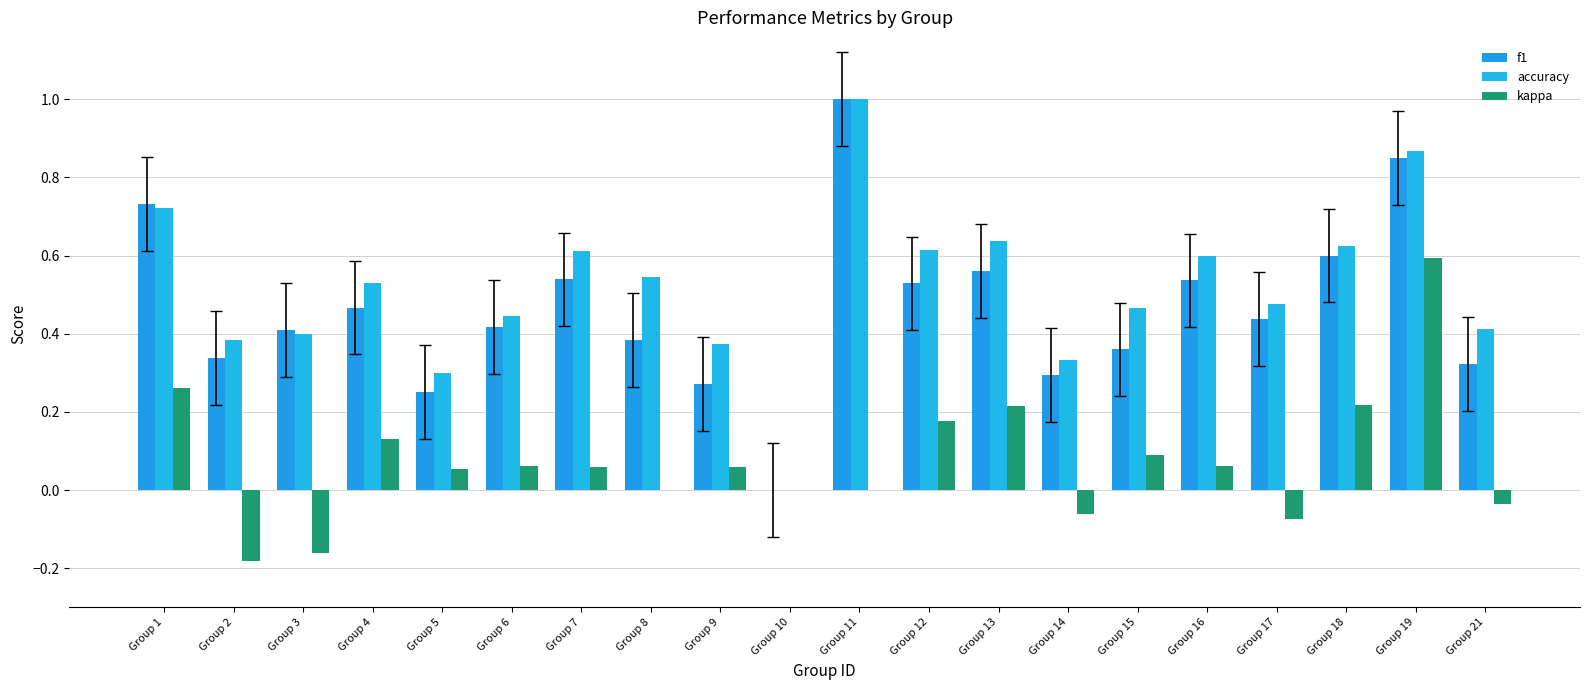

How many accuracy values are between 0 and 1?

20